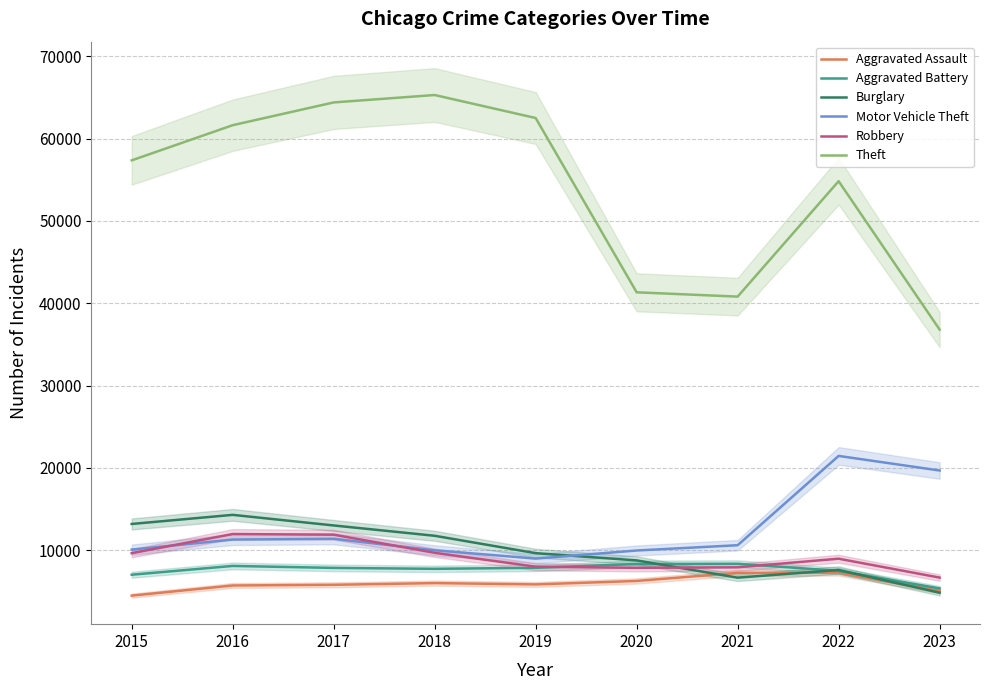

Which series has the largest total across all categories?

Theft